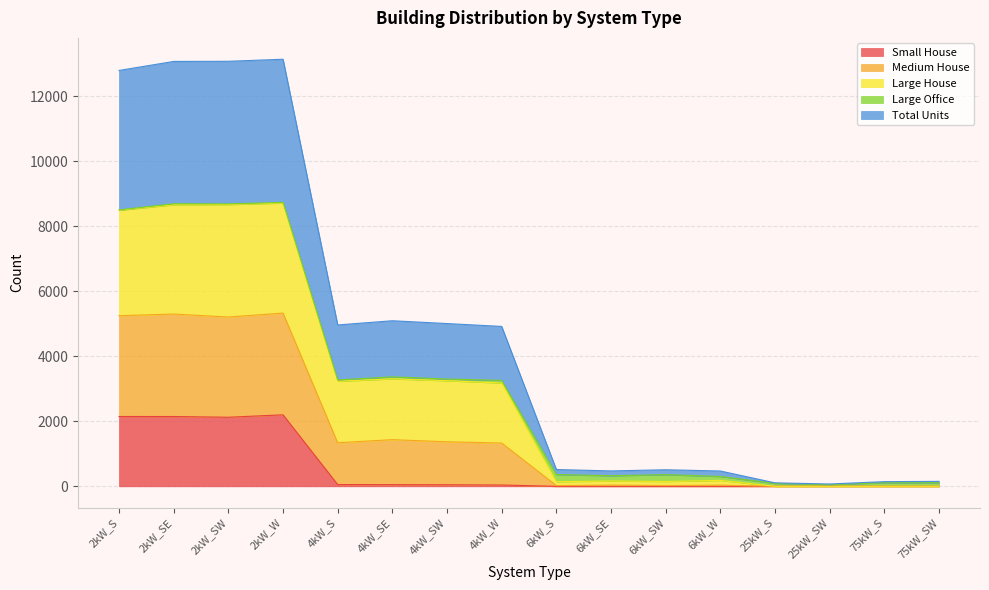

How many data points in Total Units are less than 3257?

8